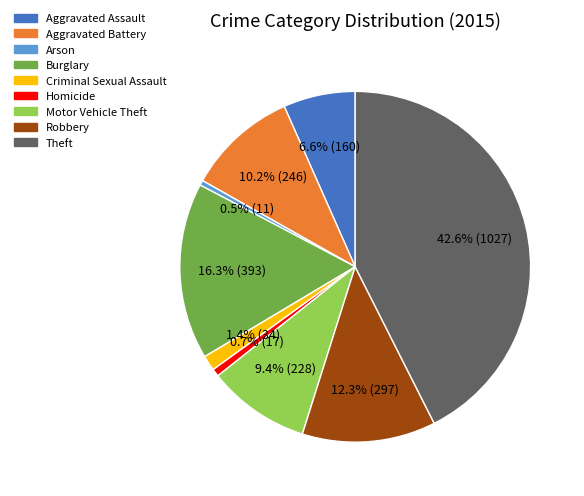

Which category has the biggest portion of the pie?

Theft